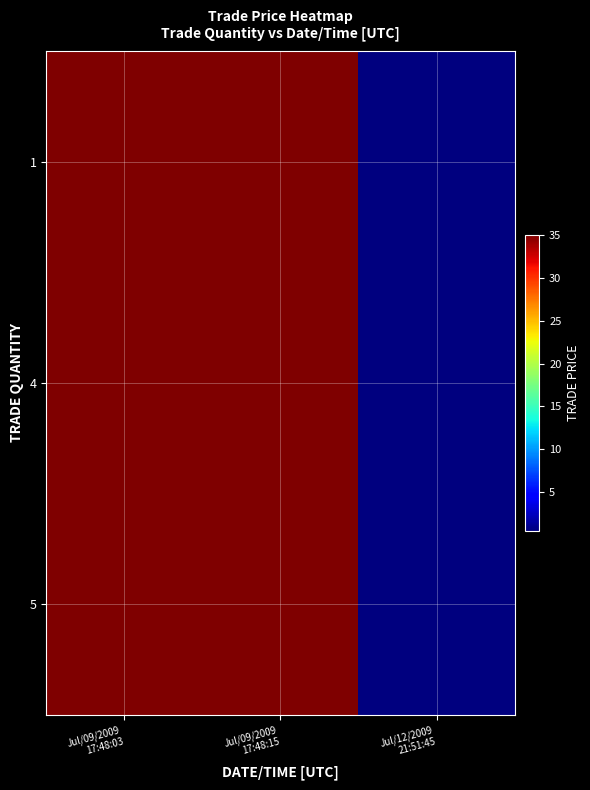

At how many categories does at least one series exceed 28?

2